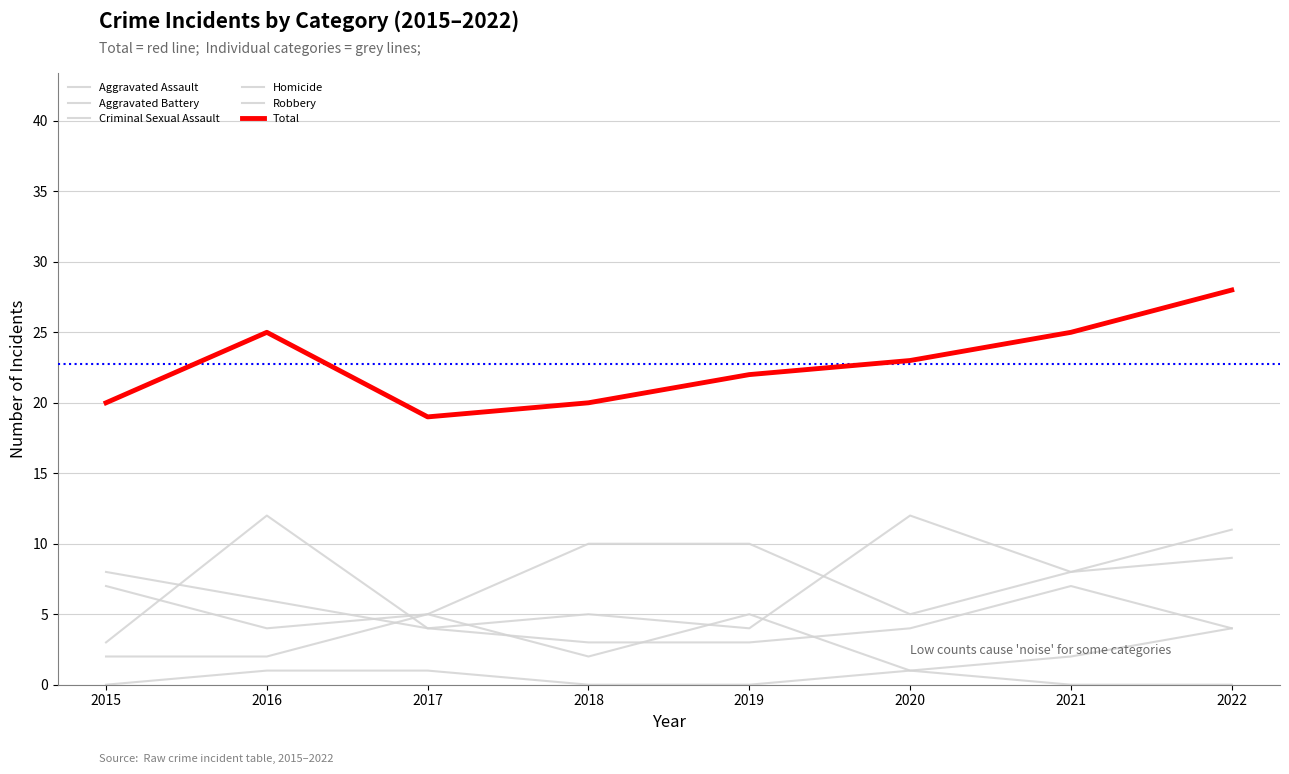

Does the chart have visible grid lines?

Yes